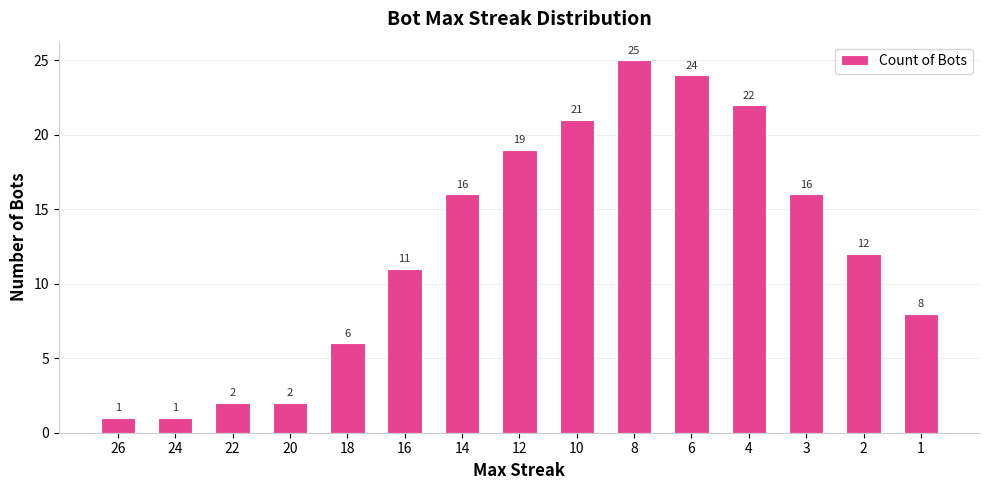

What is the maximum value shown in the chart?

25